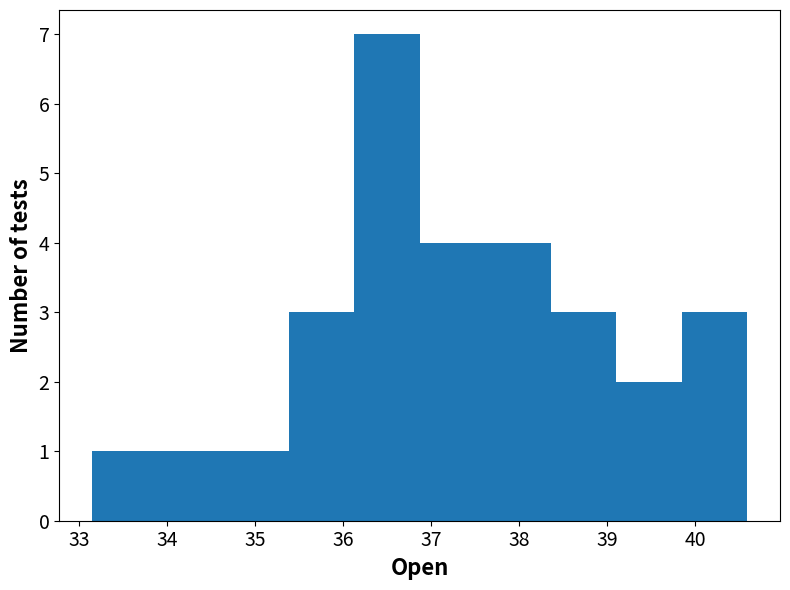

Which range on the x-axis has the tallest bar?

36.1 to 36.9